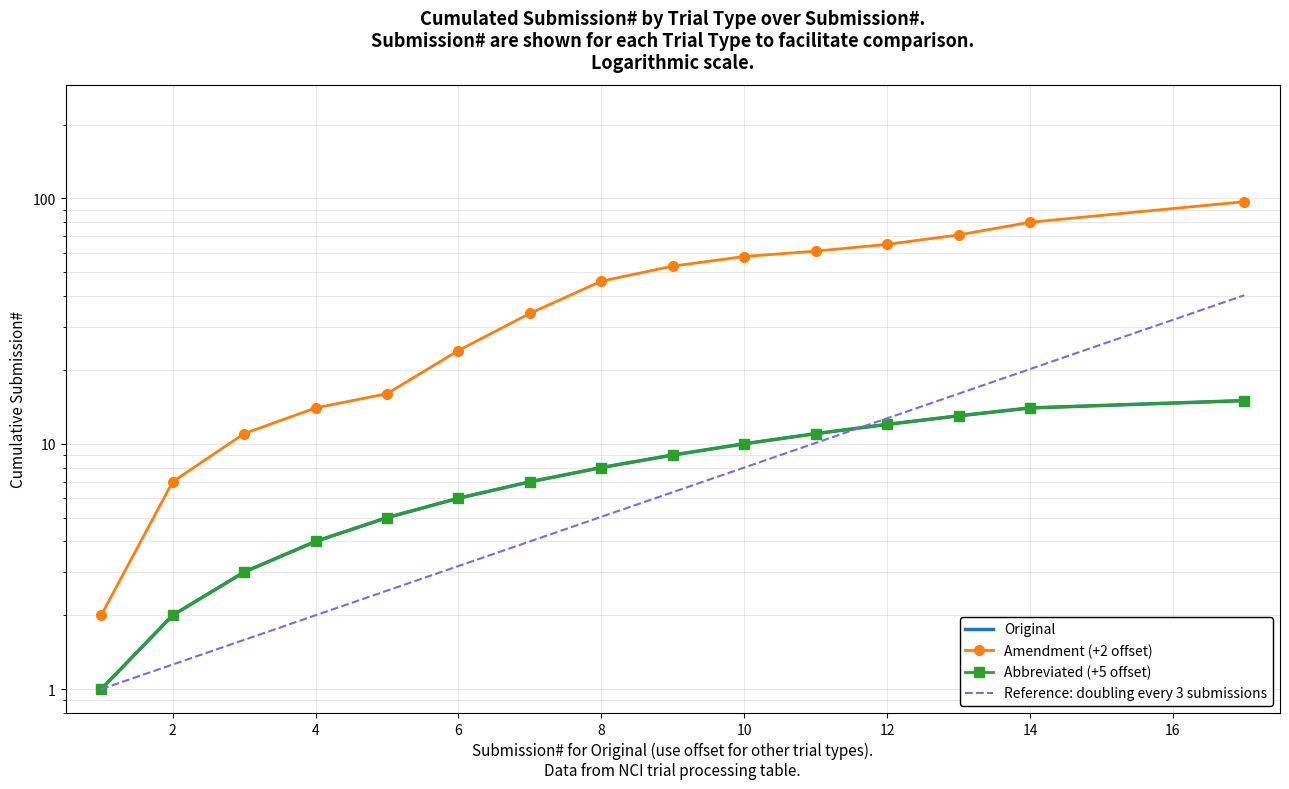

Which series has the widest spread of values?

Amendment (+2 offset)